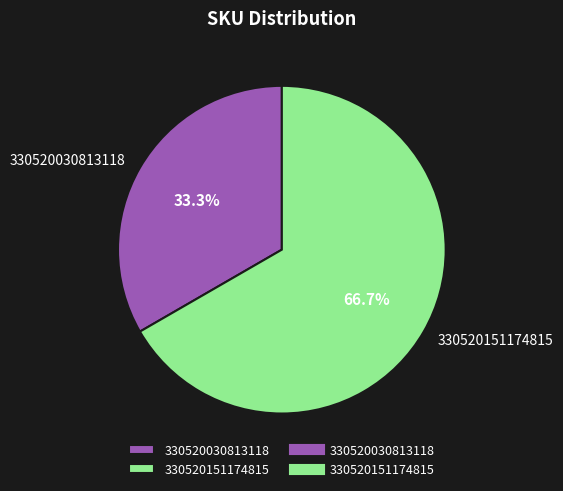

How many segments does this pie chart have?

2